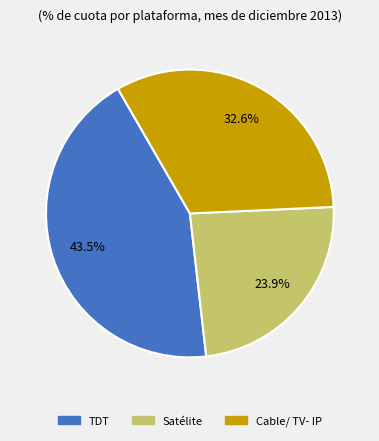

Is there a majority slice in this chart?

No